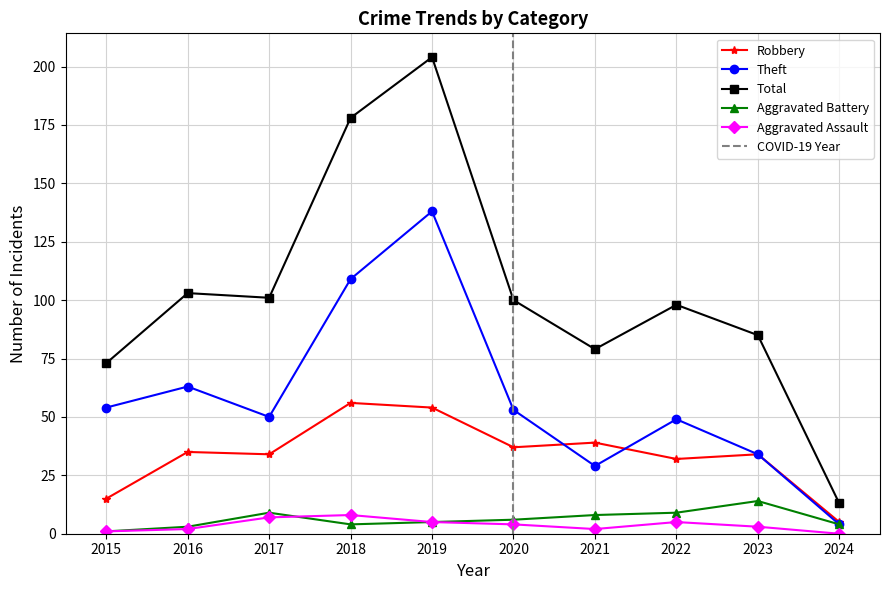

How many positive values does the Aggravated Assault series have?

9